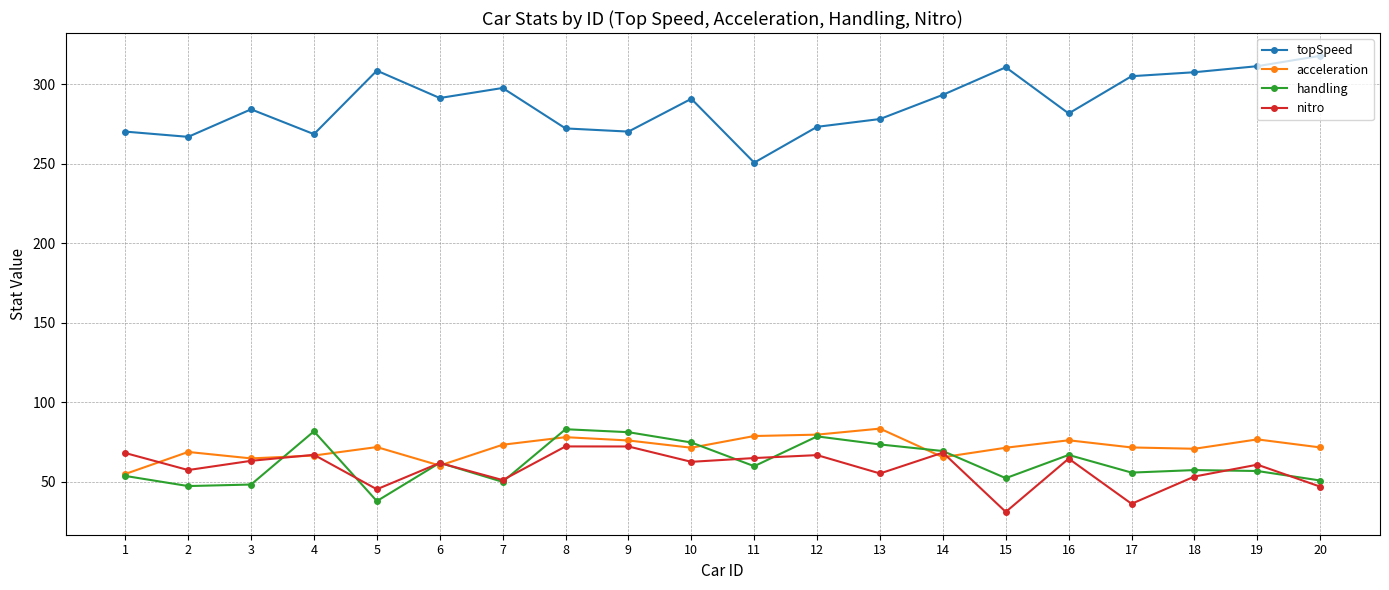

What is the sum of the acceleration values at 7 and 15?

144.9